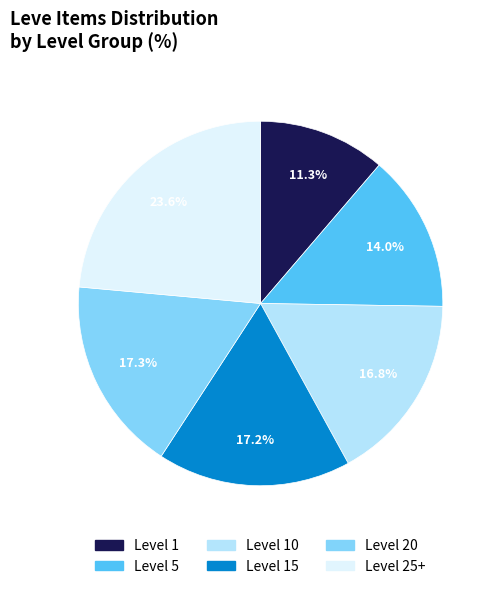

Does Level 10 account for over 50% of the chart?

No